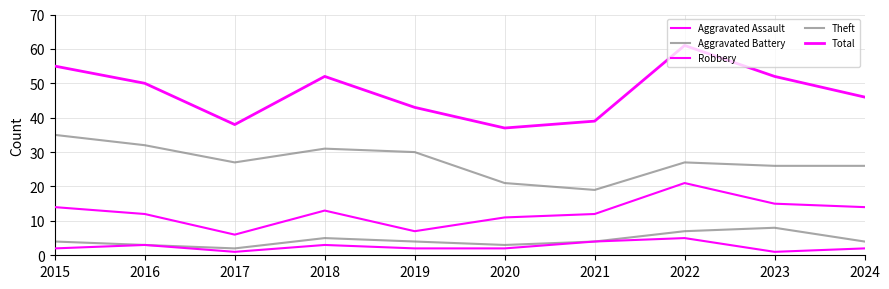

Rank the categories by Total value from highest to lowest.

2022, 2015, 2018, 2023, 2016, 2024, 2019, 2021, 2017, 2020